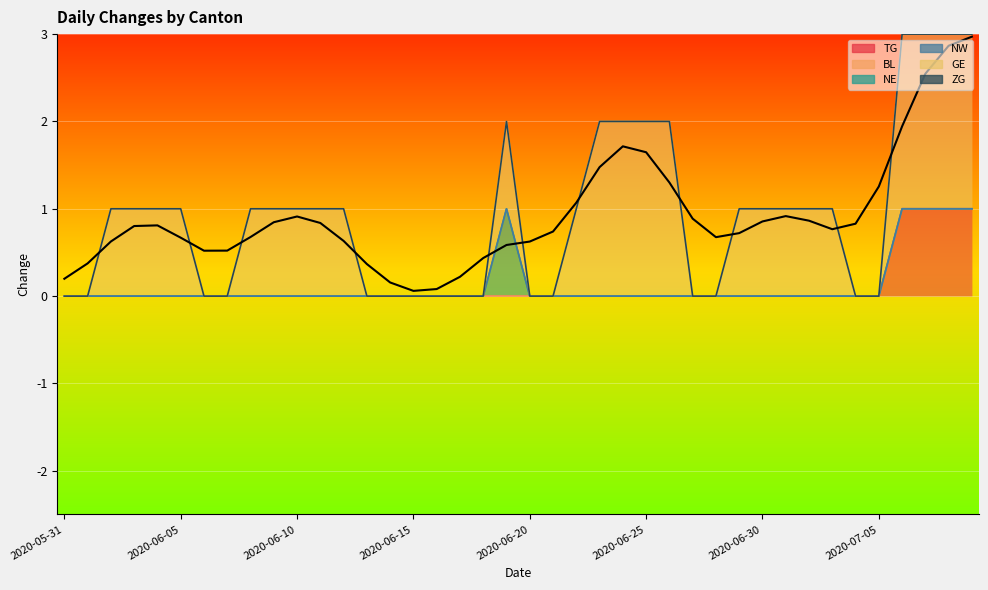

The BL series shows 0 at 2020-06-19. True or false?

True